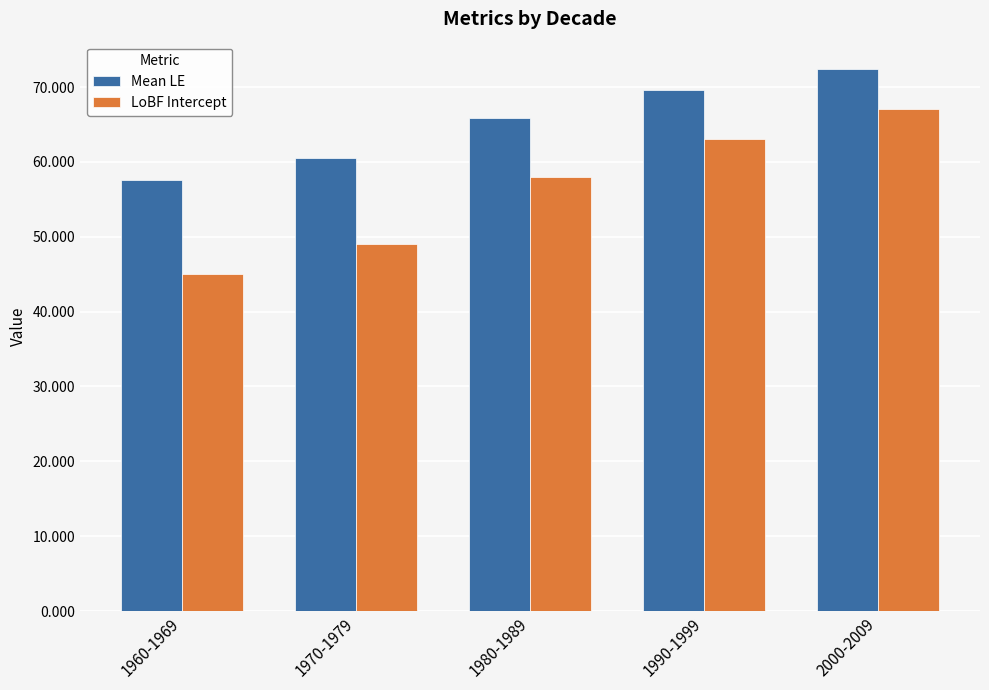

Where does the Mean LE series first go above 65?

1980-1989